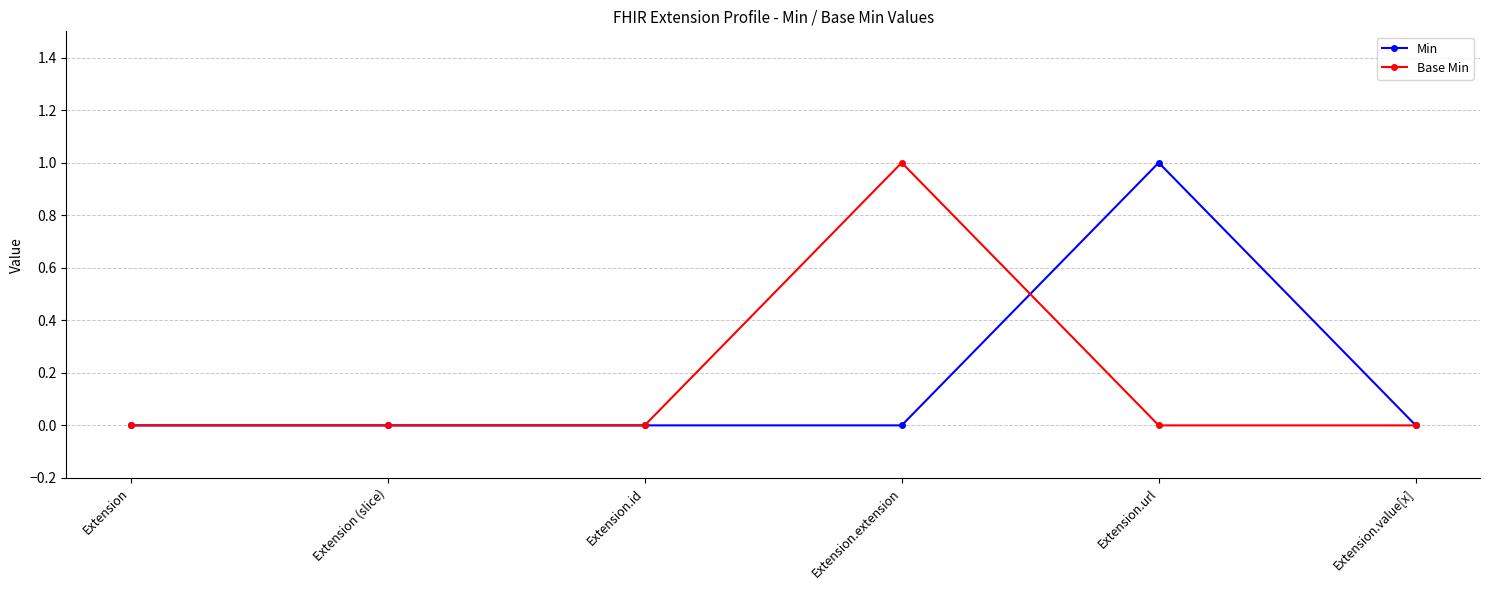

Is it true that Min equals -1 at Extension?

False